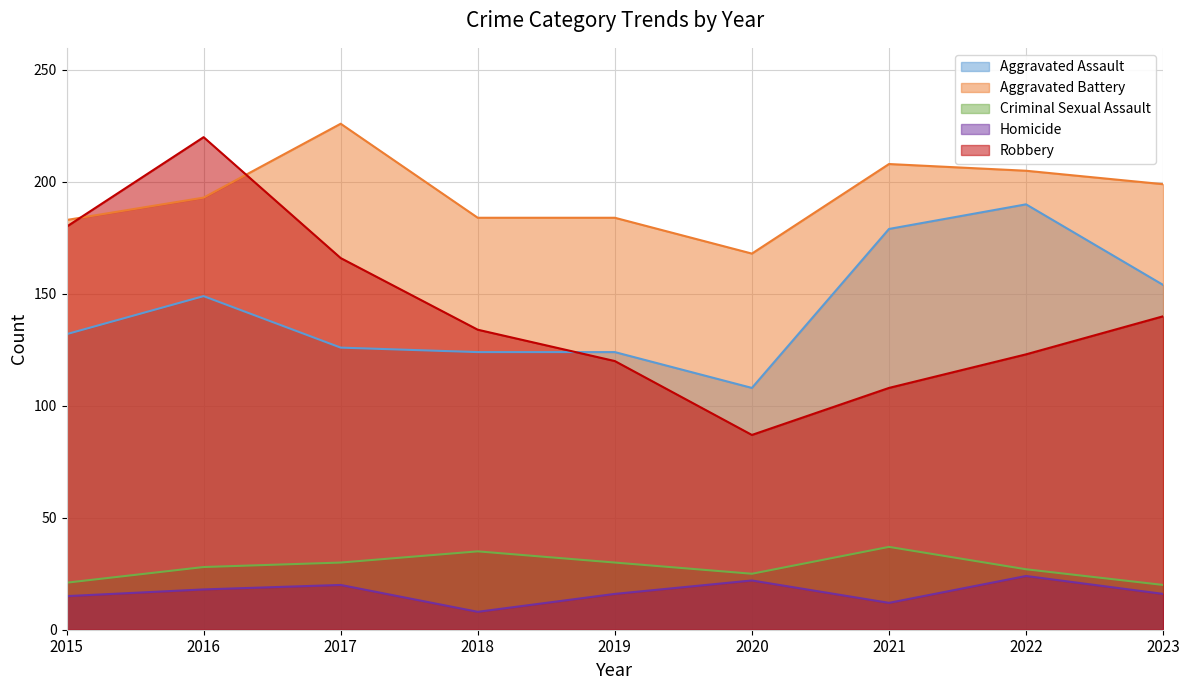

What is the average value of the Homicide series?

17